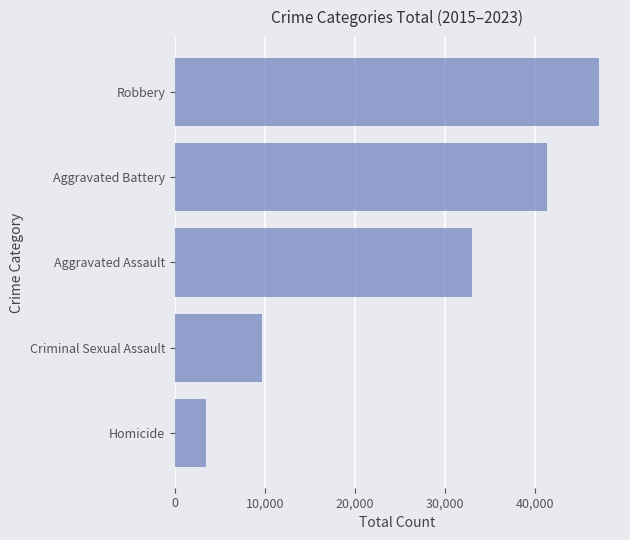

List the labels in order of value, largest first.

Robbery, Aggravated Battery, Aggravated Assault, Criminal Sexual Assault, Homicide